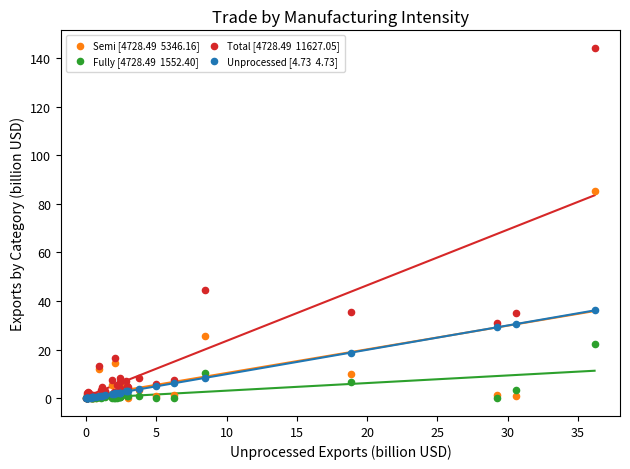

Across all series, what Y value is closest to 72?

85.5